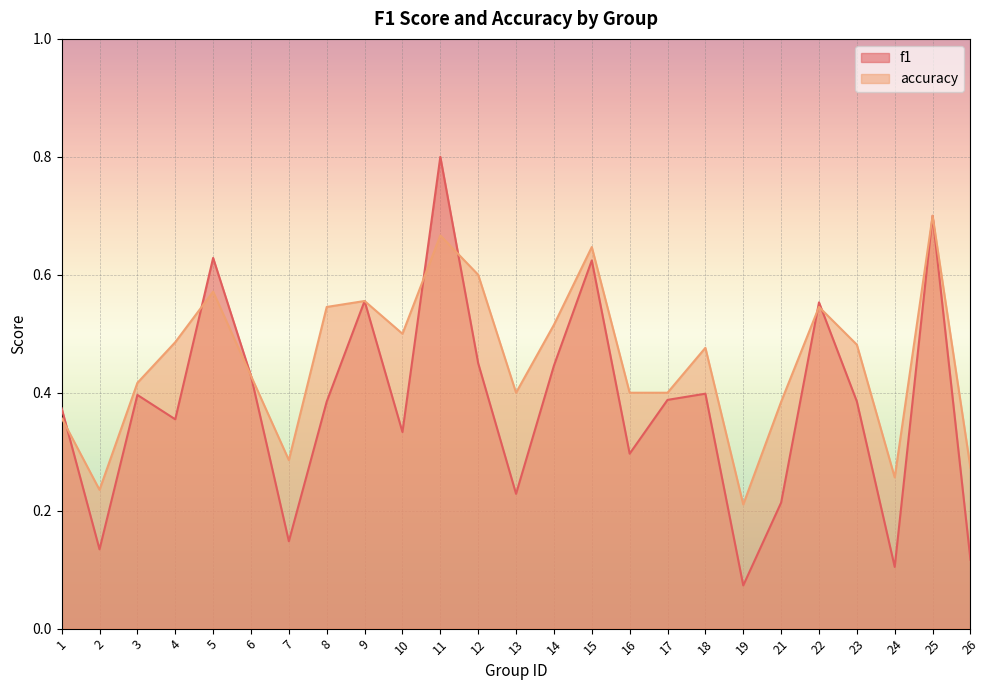

What is the minimum value shown in the chart?

0.1